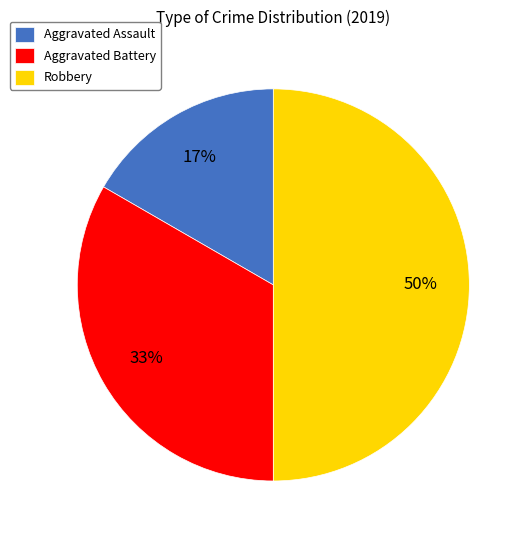

To the nearest percent, what percentage of the pie is Aggravated Assault?

17%